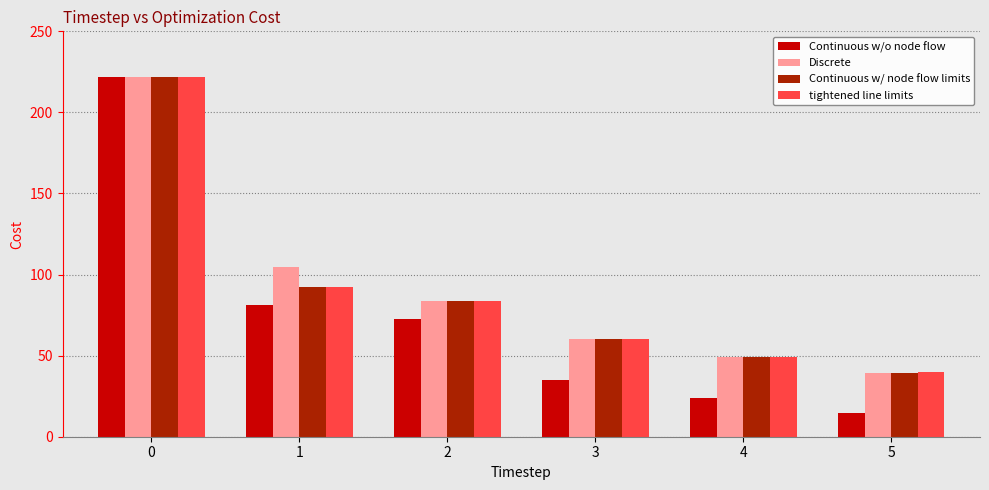

What is the highest value of the Continuous w/o node flow series?

221.7